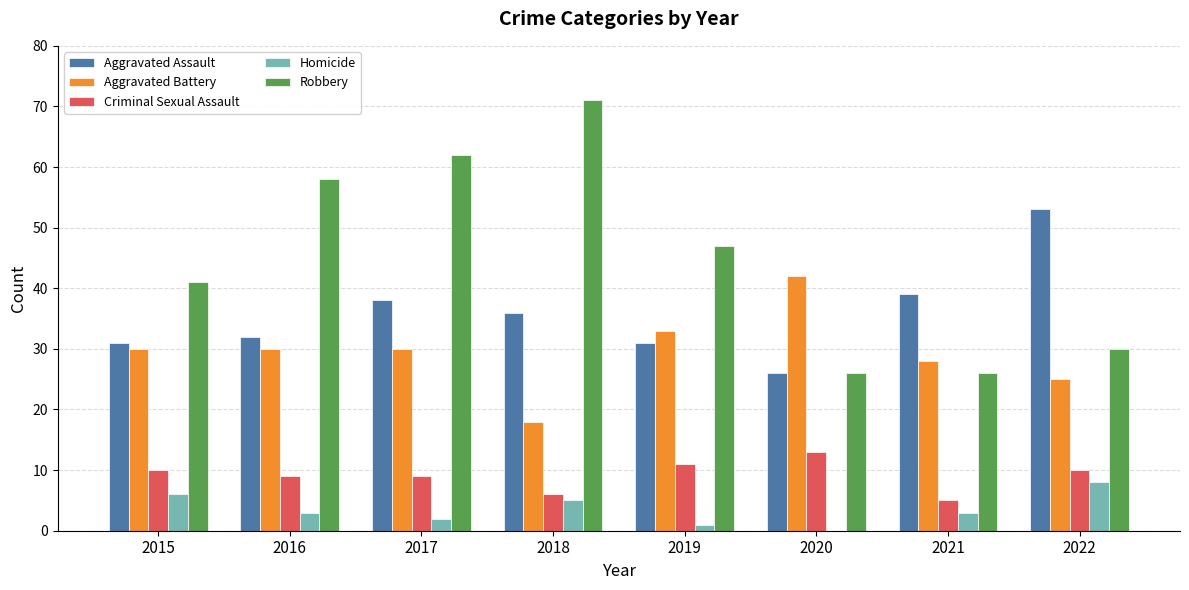

What value does the Aggravated Assault series have at 2015?

31